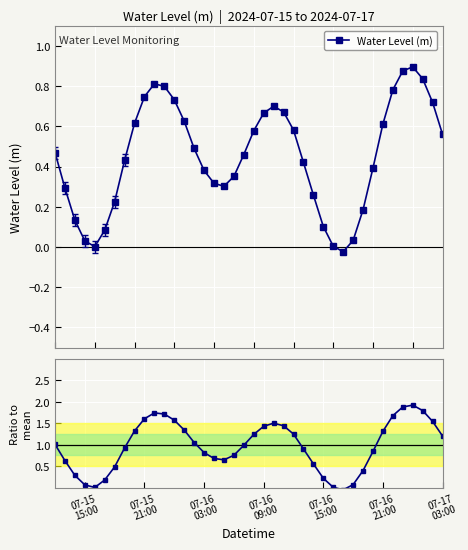

True or false: Water Level (m) has more than 0 interior local peaks.

True